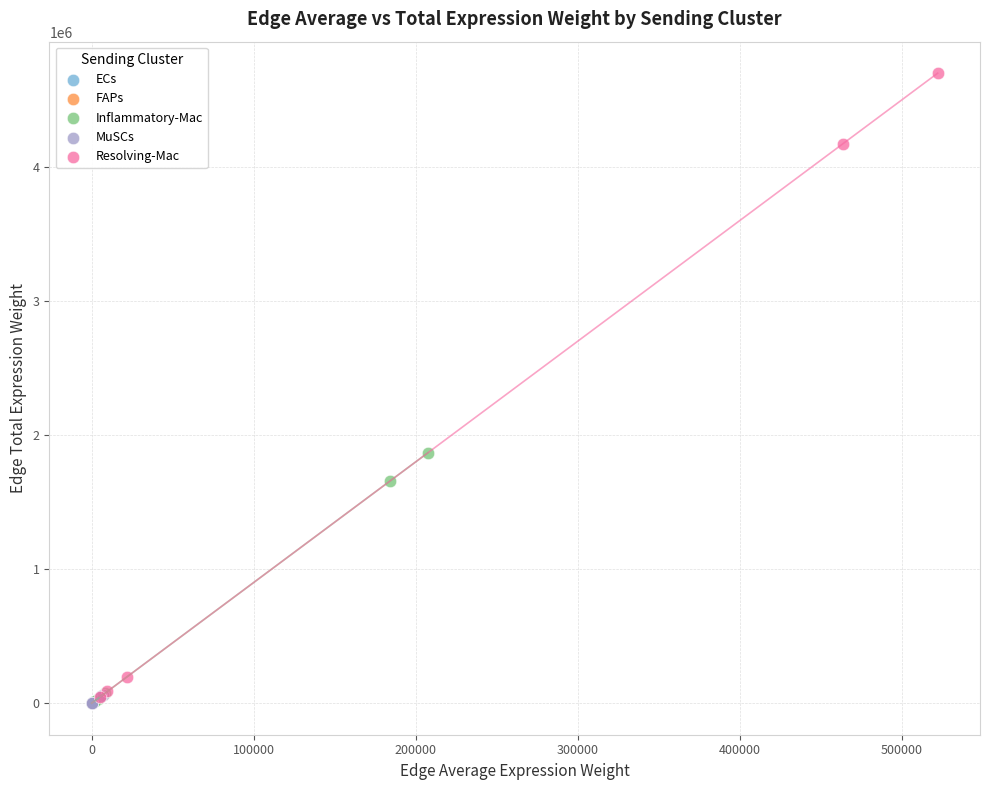

Which series has the largest Y range (max minus min)?

Resolving-Mac